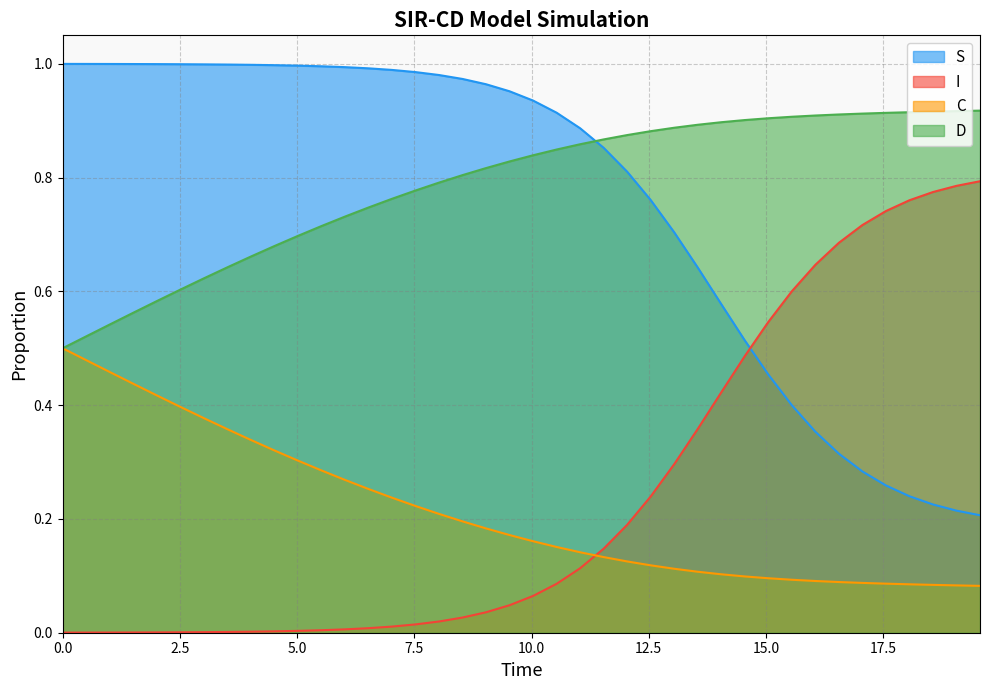

How many lines are shown in the chart?

4